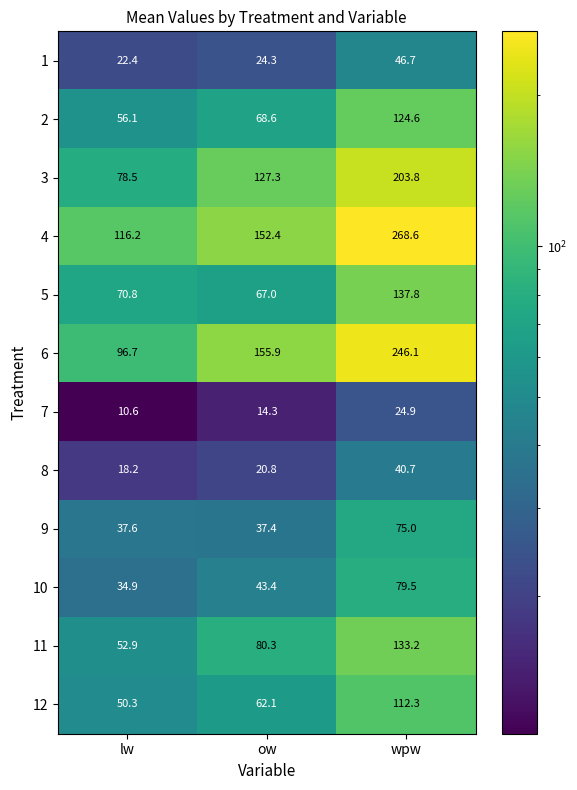

How many data points does each series have?

3